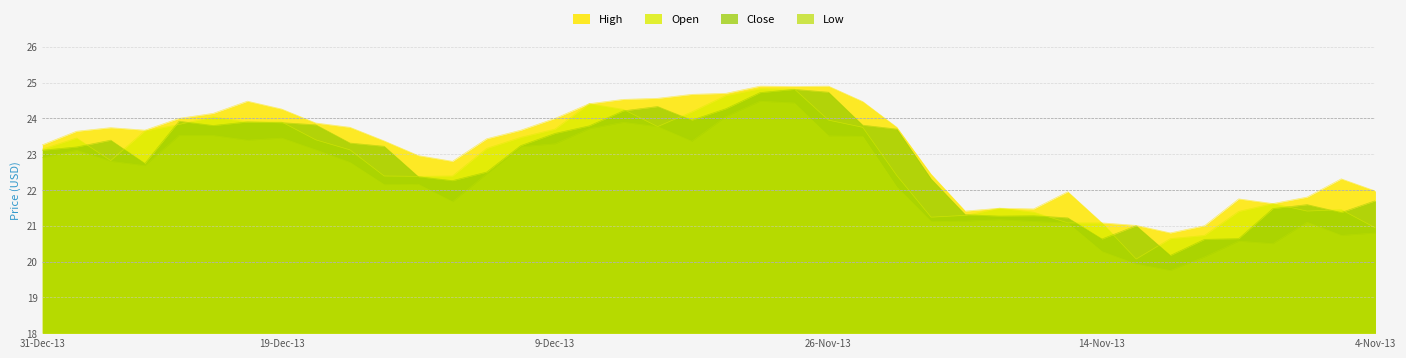

At which label does Close first exceed 23?

31-Dec-13